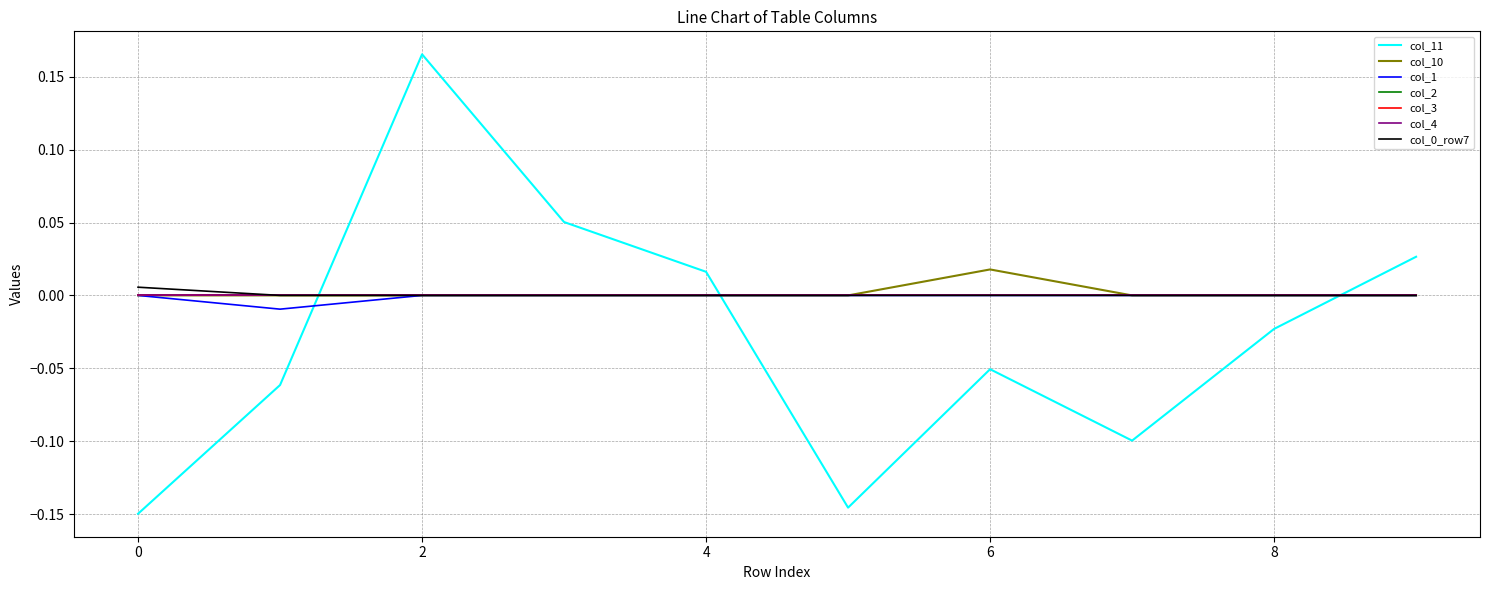

Does the chart display data point markers on the line(s)?

No